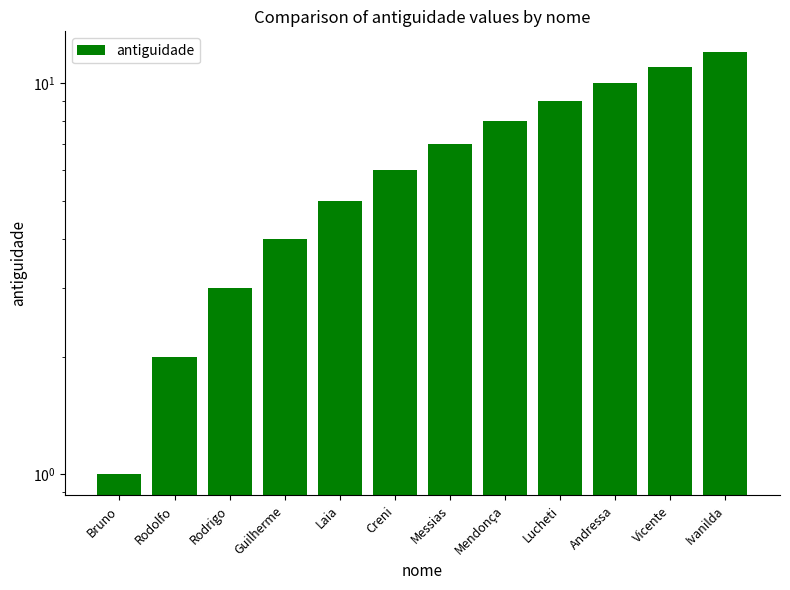

What is the value of the 12th bar from the left?

12